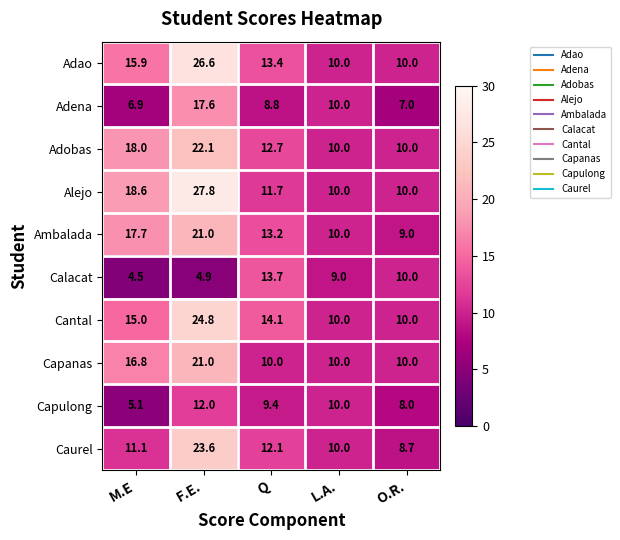

Which series changed the most between Q and L.A.?

Calacat